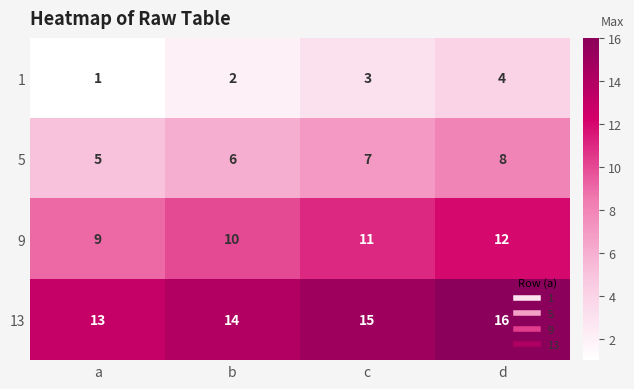

Is it true that 9 equals 7 at d?

False